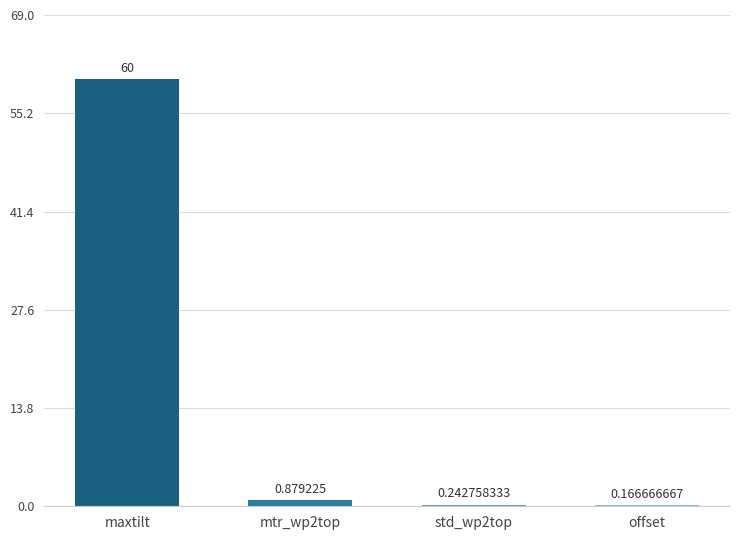

At which category does the chart reach its peak across all series?

maxtilt